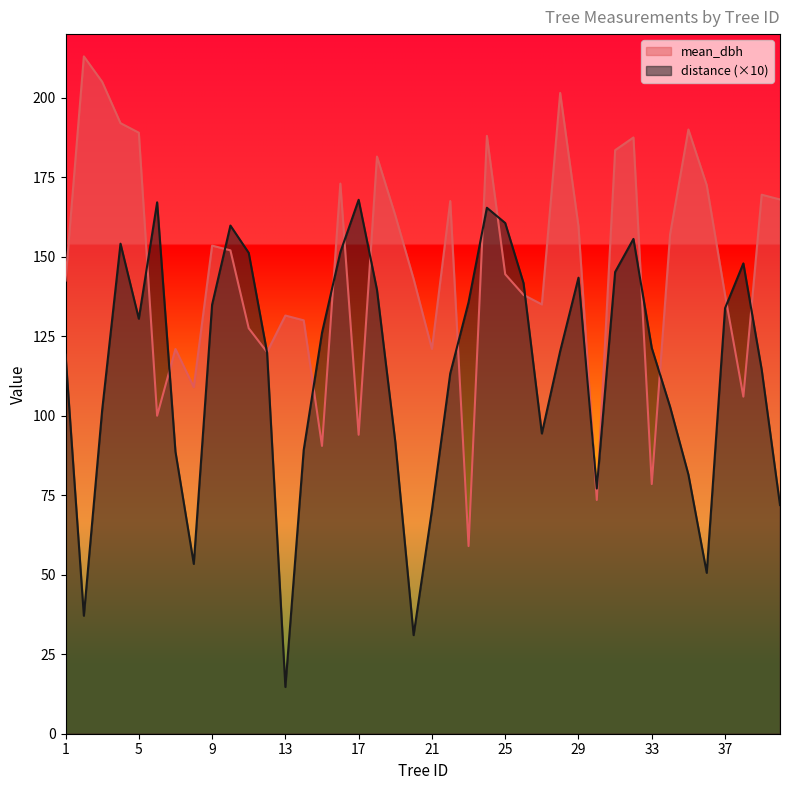

Does the chart display data point markers on the line(s)?

No